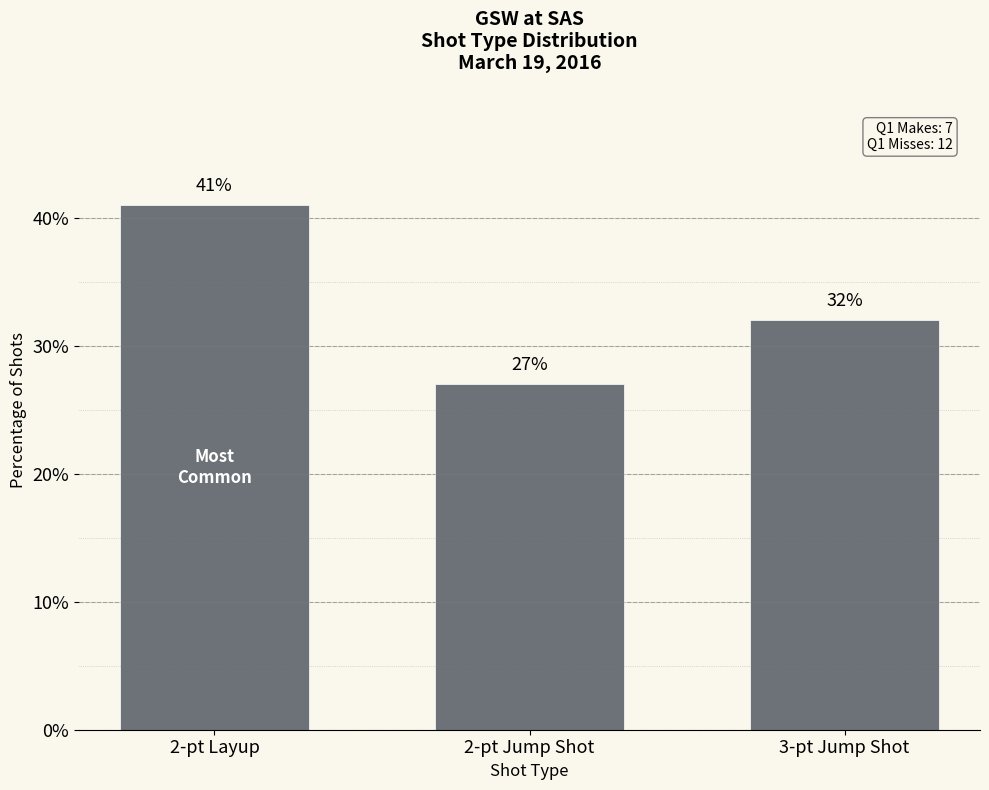

Count the number of data series in this chart.

1